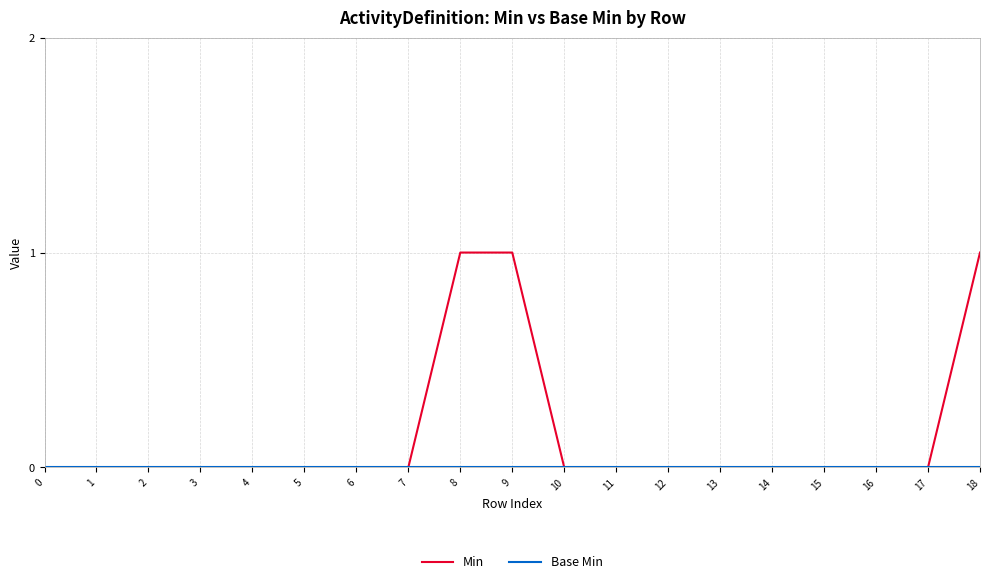

The value of Min at 4 is 0. True or false?

True